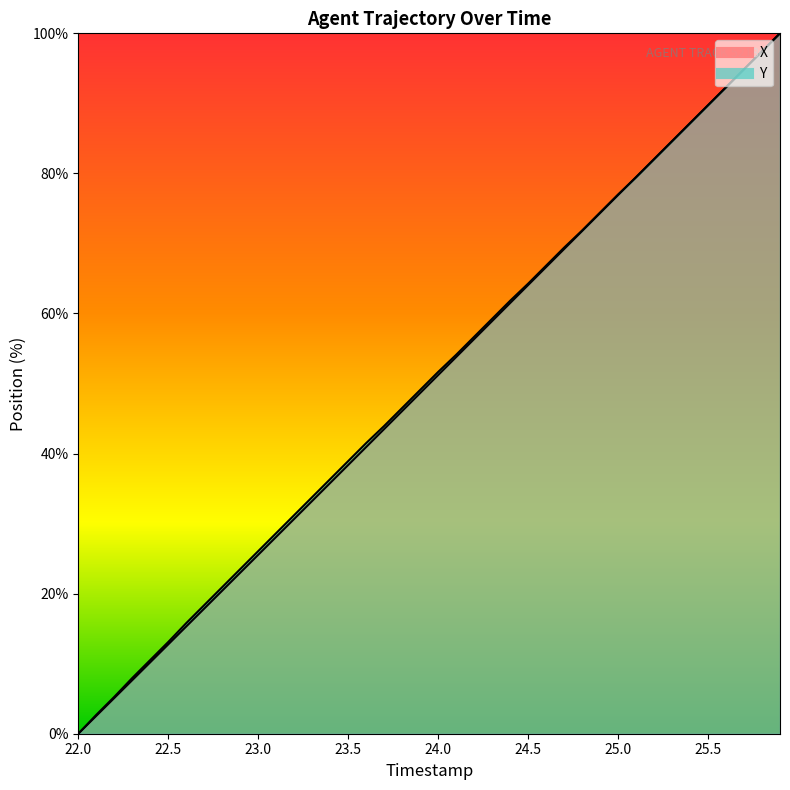

What is the sum of all X values?

1998.0